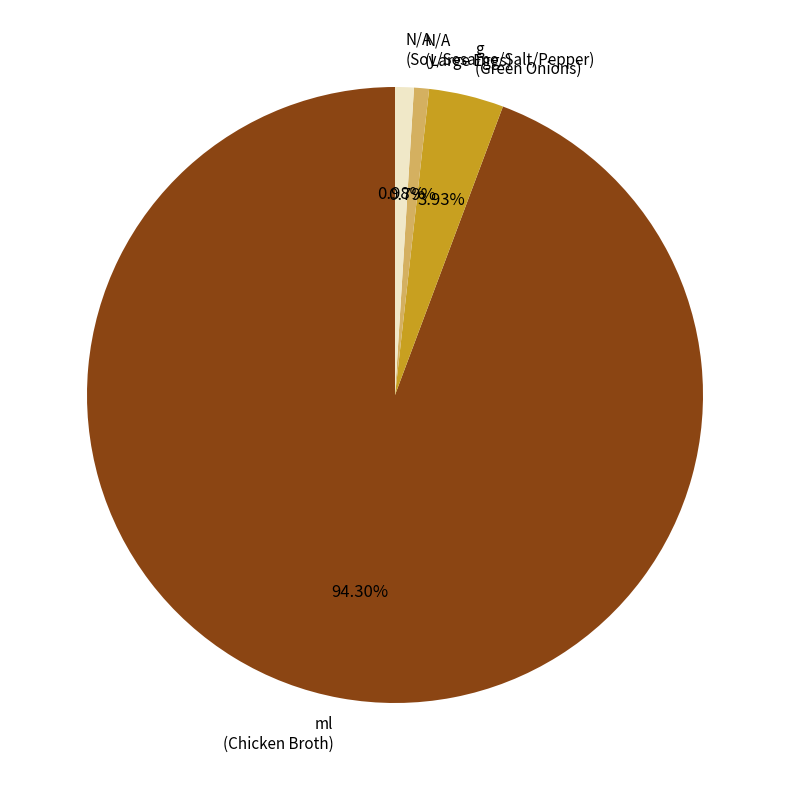

What is the largest slice in the pie chart?

ml (Chicken Broth)